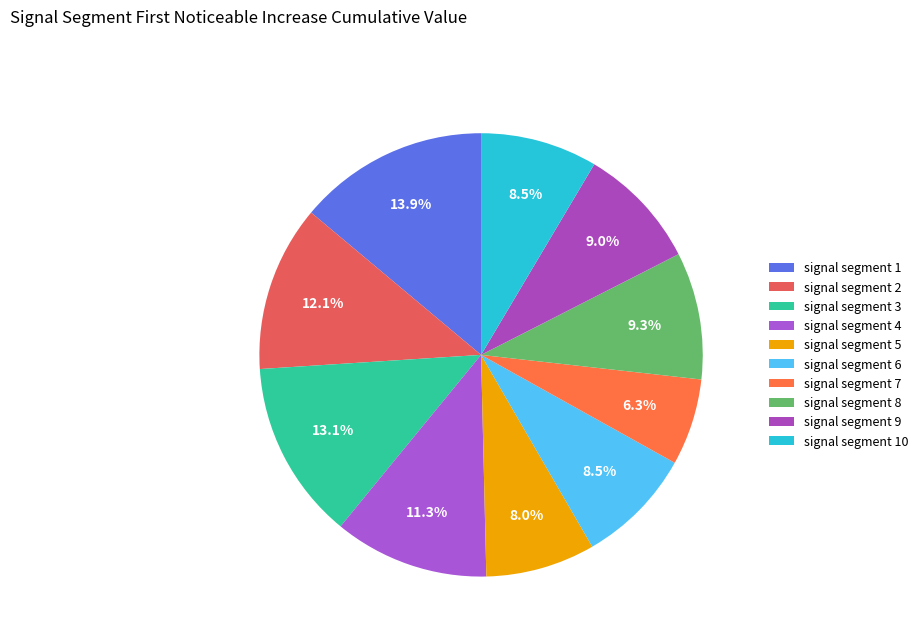

What portion of the pie excludes signal segment 8?

90.7%